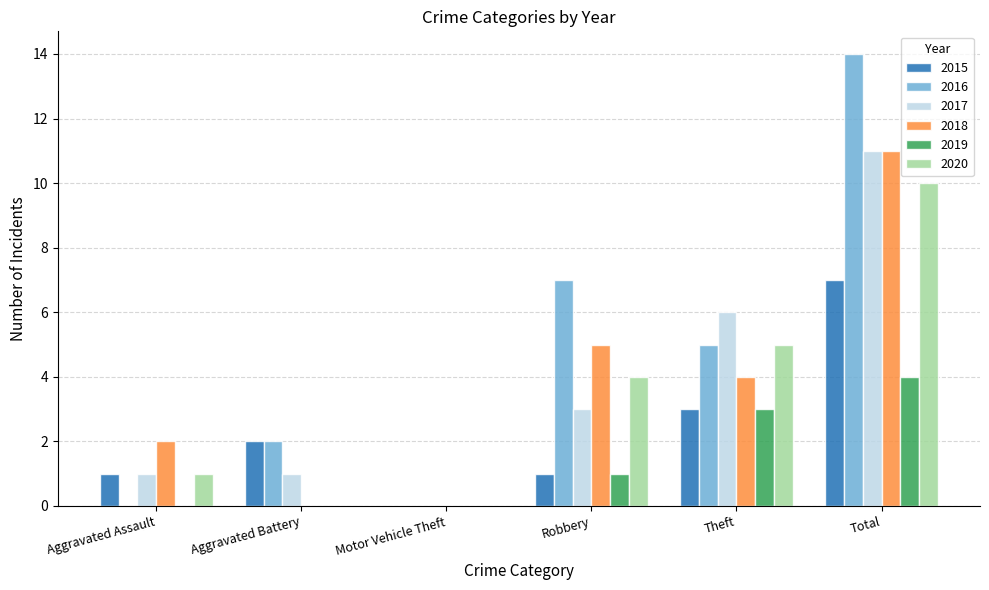

What is the sum of the 2019 values at Theft and Total?

7